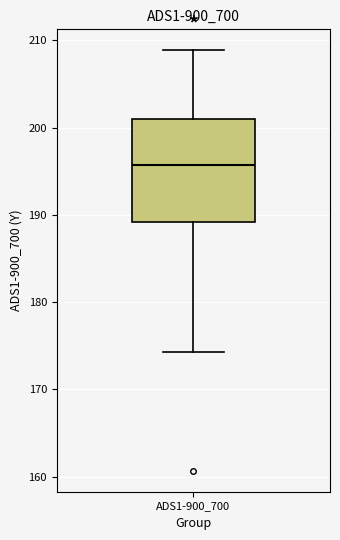

Read this box plot against the y-axis: the position of the median line, the range covered by the box, and the ends of both whiskers. The values are not printed on the chart, so give them approximately, as read against the axis.

median 196, box 189 to 201, whiskers 174 to 209